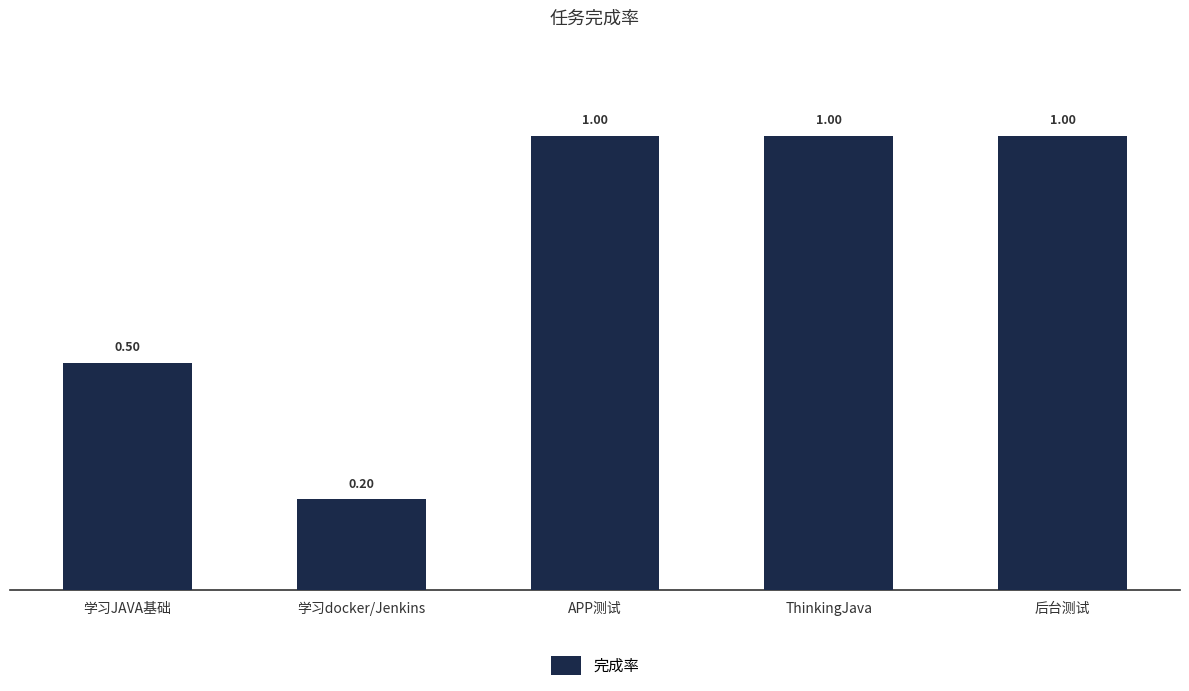

What is the greatest value displayed?

1.0